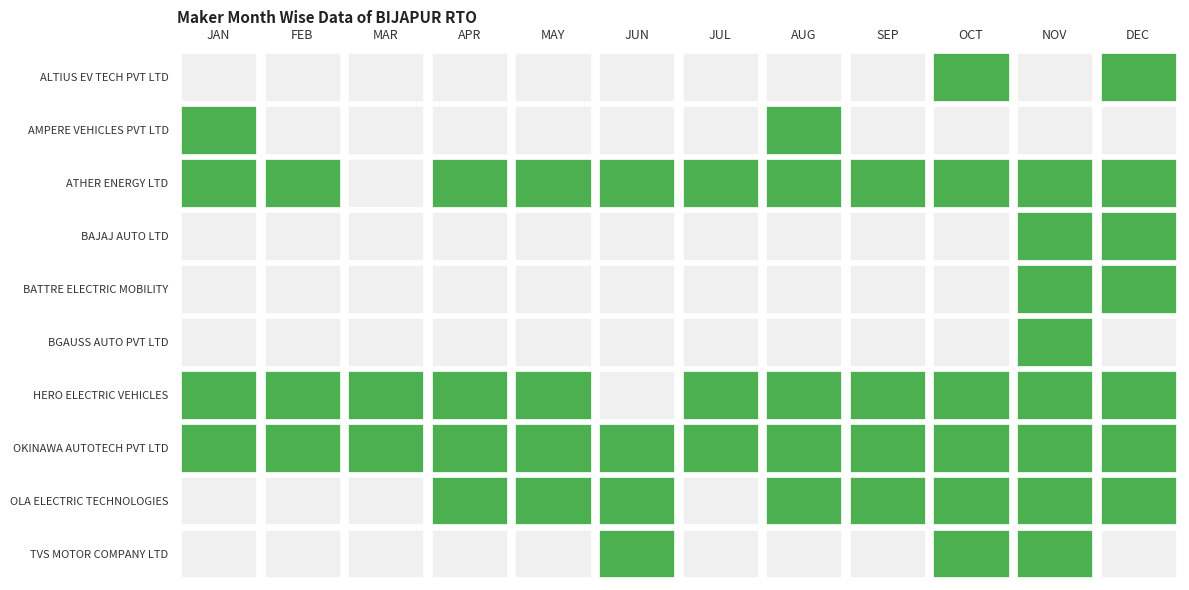

What is the spread (max minus min) of values at SEP?

18